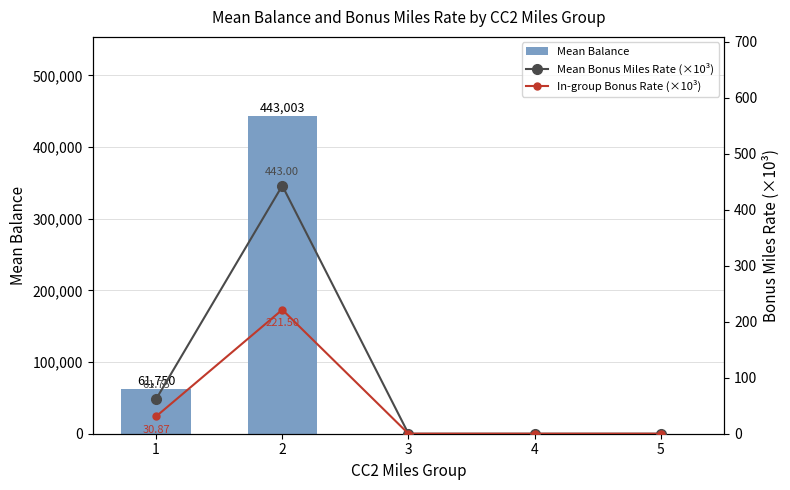

Which label corresponds to the largest value in the chart?

2